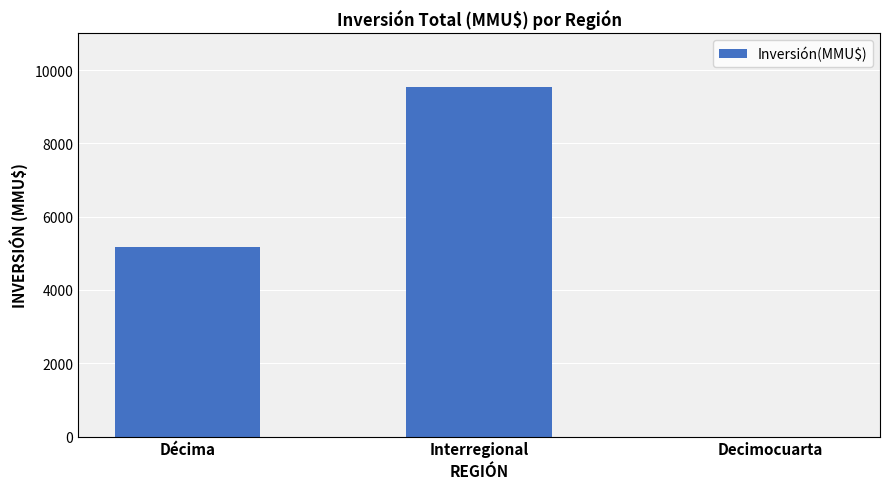

The value at Décima is 1707. True or false?

False